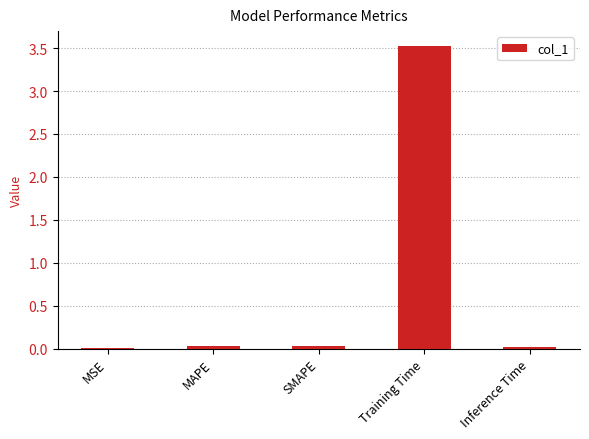

The chart shows a value of 0.0 at MSE. True or false?

True